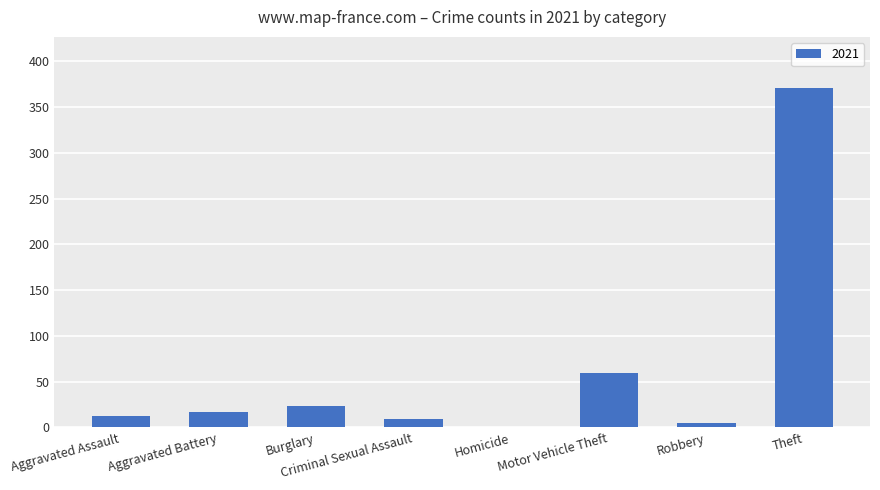

How many values are above zero?

7